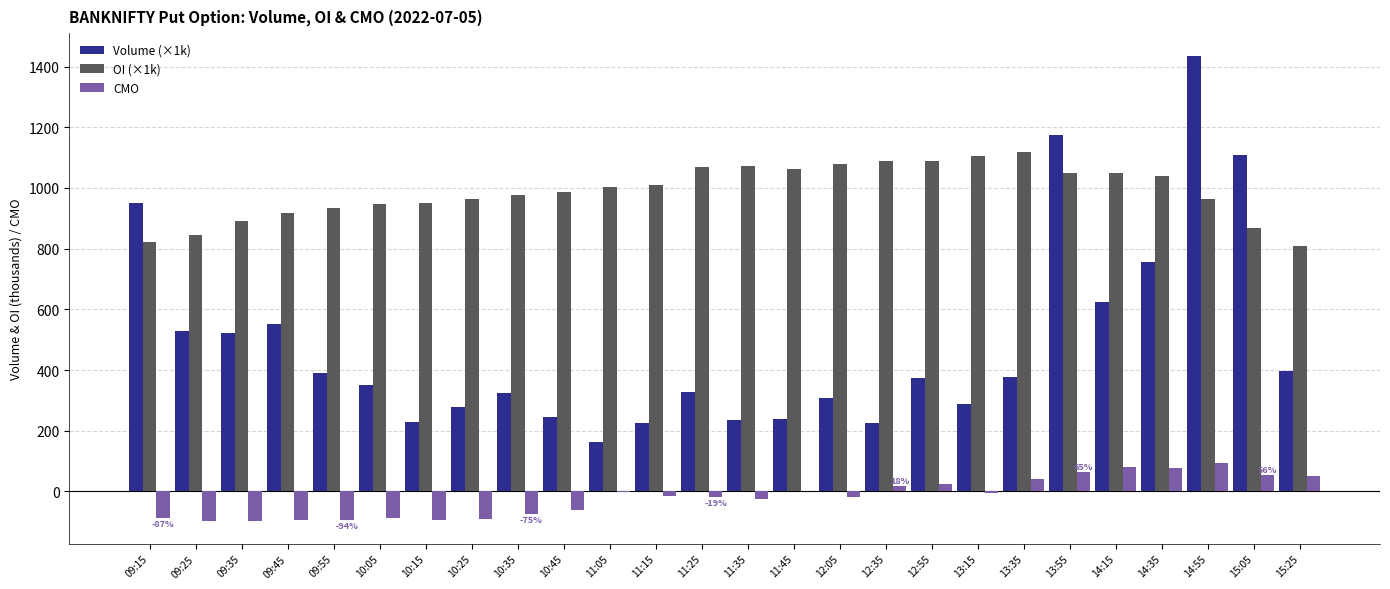

At which category does the chart reach its peak across all series?

14:55